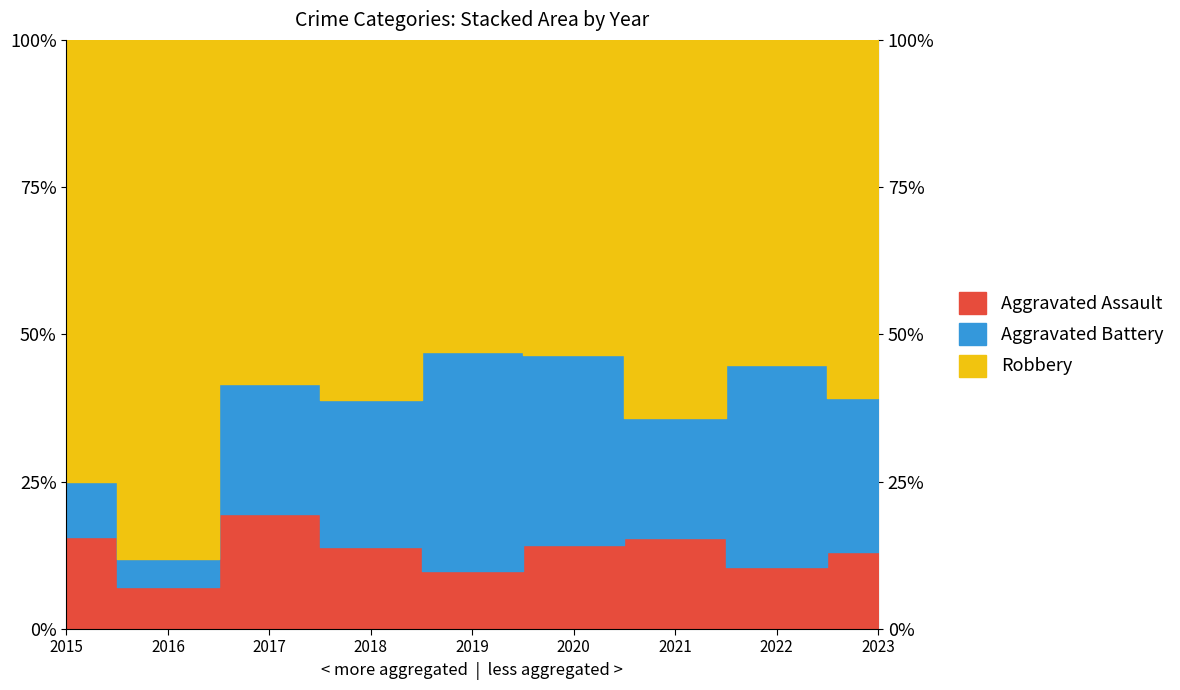

List the series in order of their overall mean, lowest first.

Aggravated Assault, Aggravated Battery, Robbery